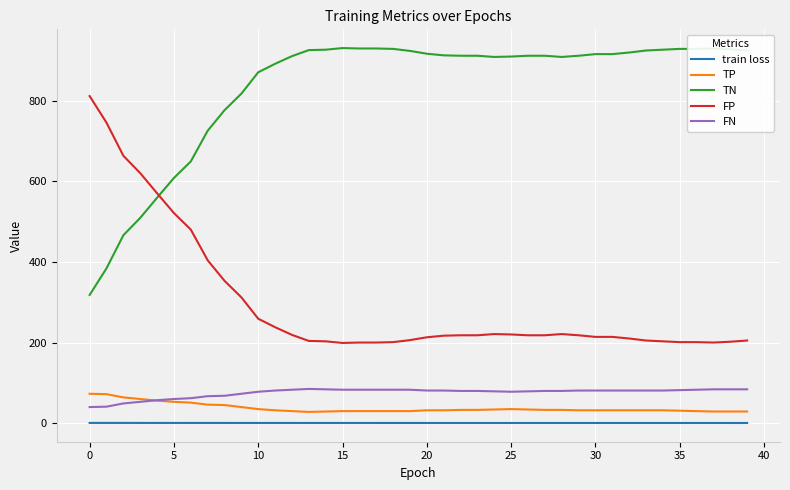

Which series has the largest total across all categories?

TN